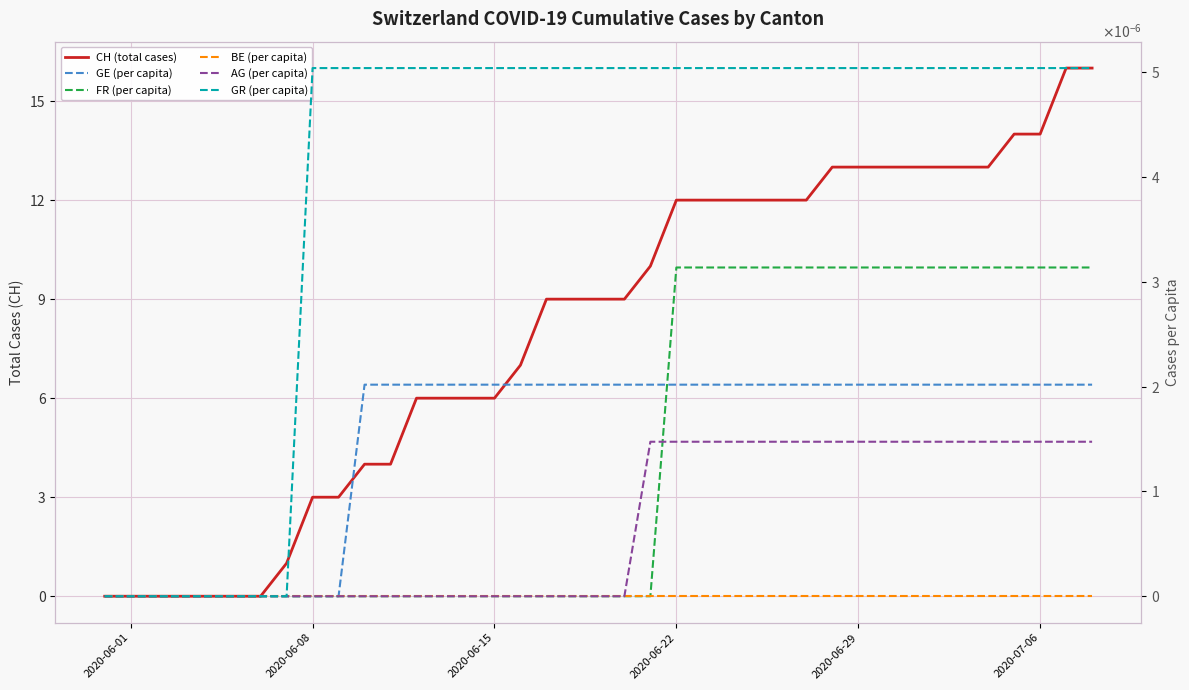

How many lines are shown in the chart?

6